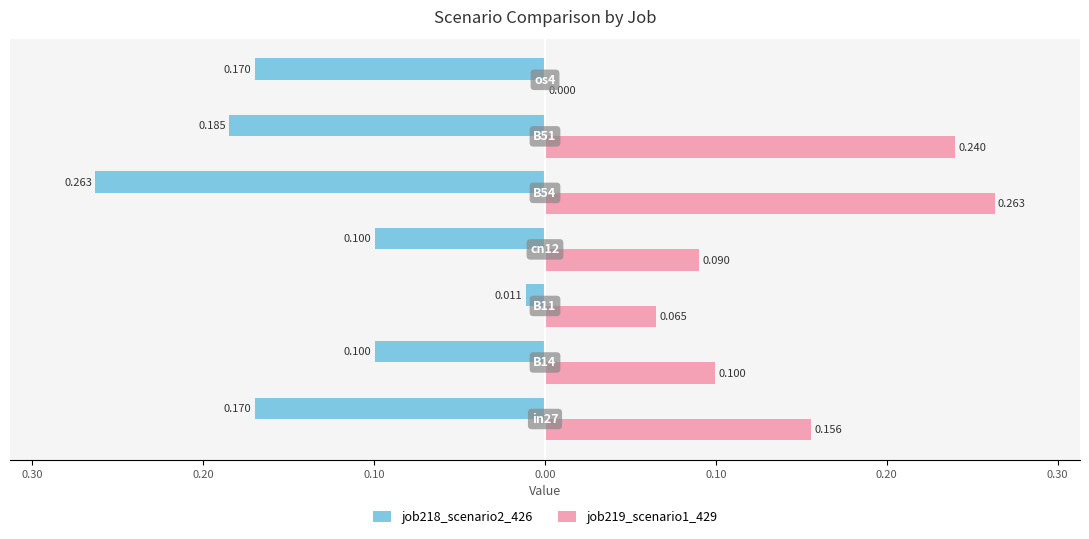

What are all the series names shown in the legend?

job218_scenario2_426, job219_scenario1_429